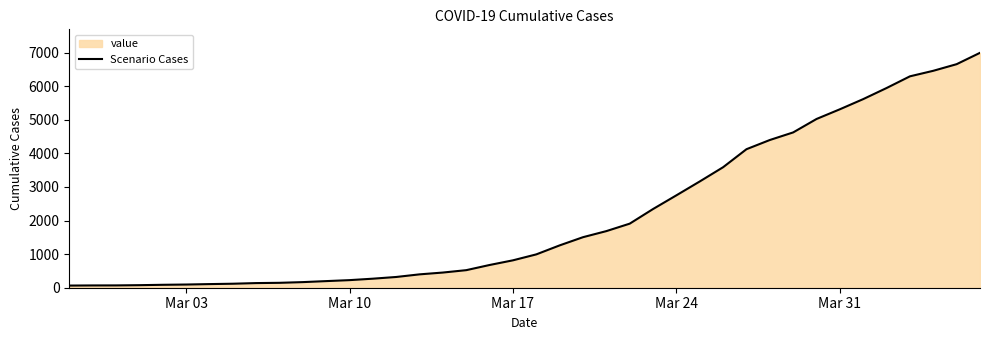

What is the maximum value shown in the chart?

6995